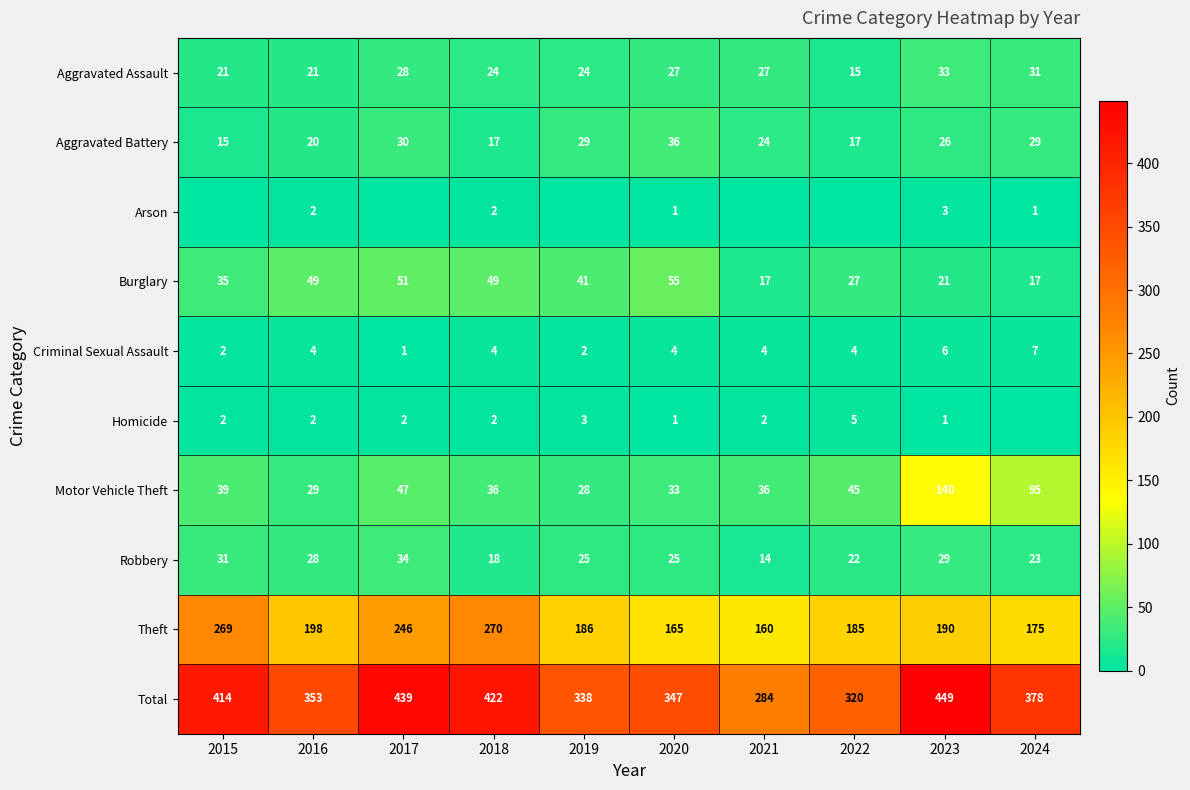

What is the sum of all Criminal Sexual Assault values?

38